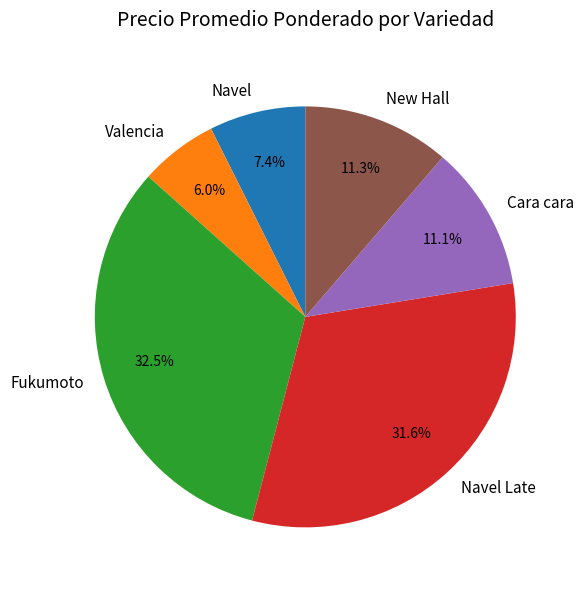

Which slice is the largest?

Fukumoto